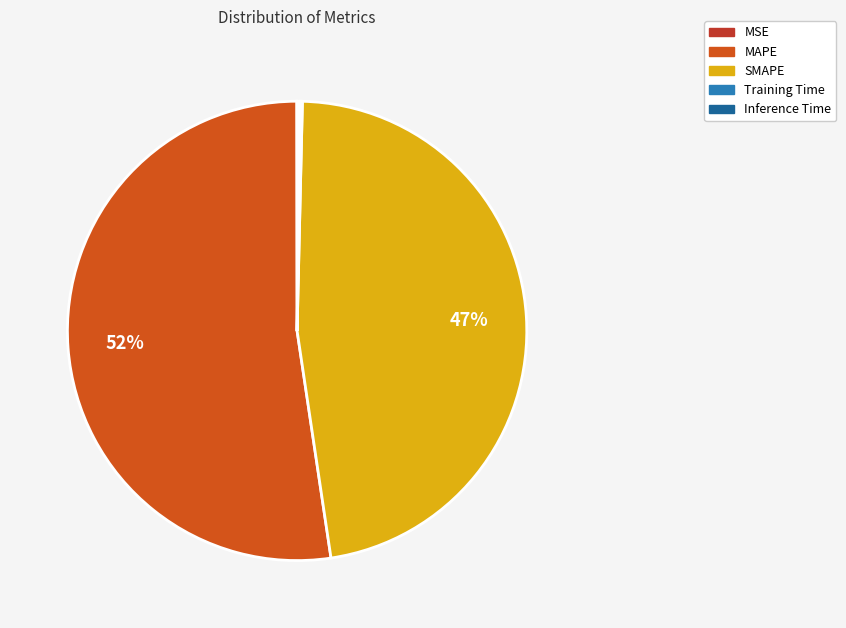

Is it true that Inference Time is 8% of the pie?

False